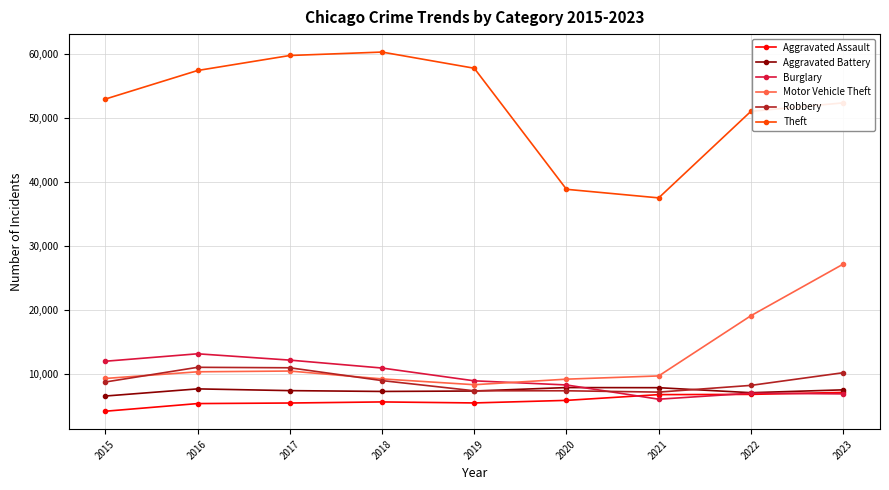

Is the value of Theft at 2021 greater than the value of Burglary at 2023?

Yes